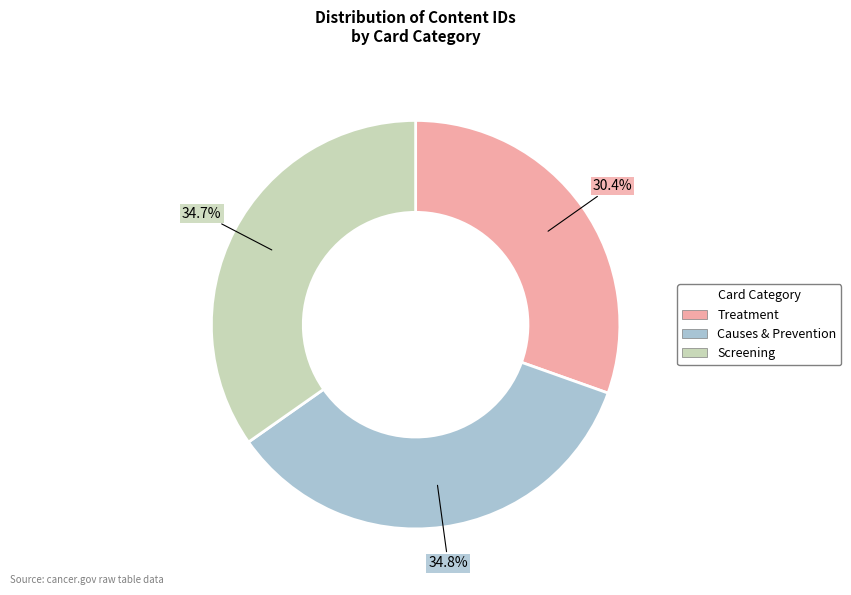

To the nearest percent, what is the average slice percentage?

33%